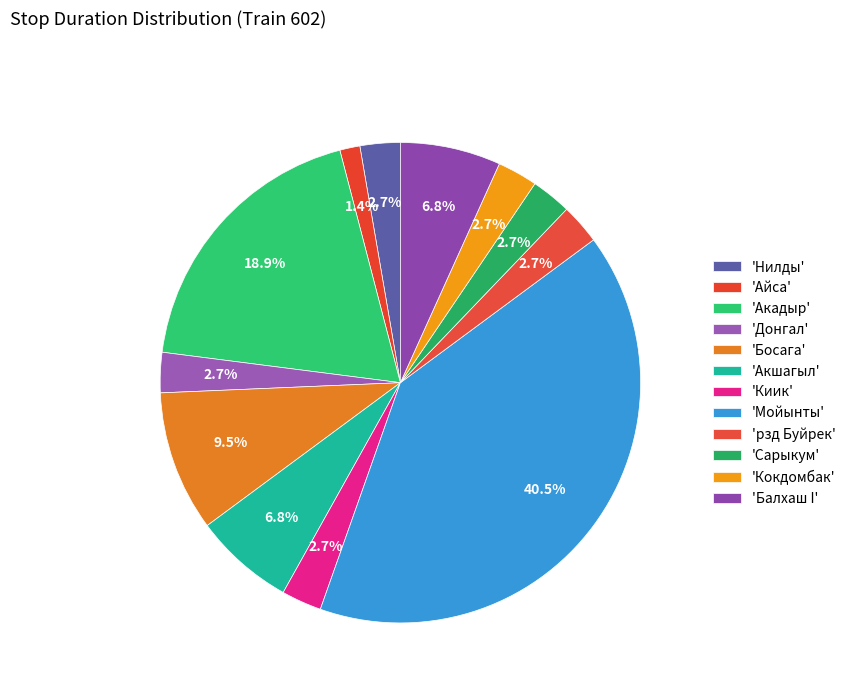

How many segments does this pie chart have?

12